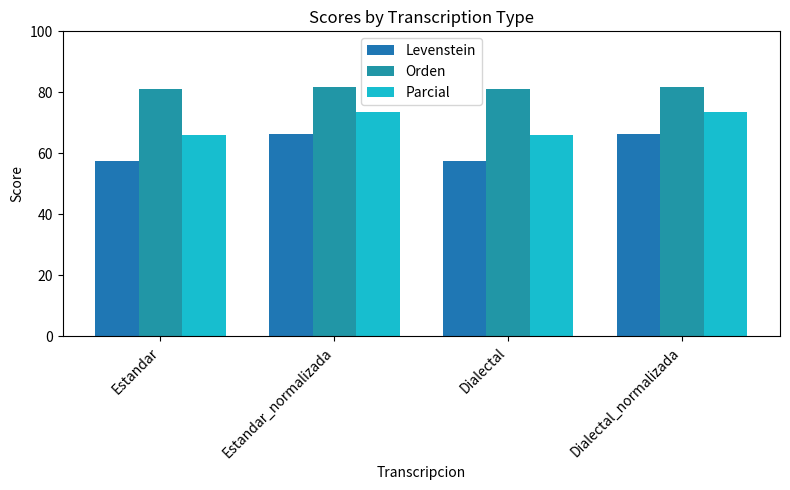

Are the bars horizontal?

No